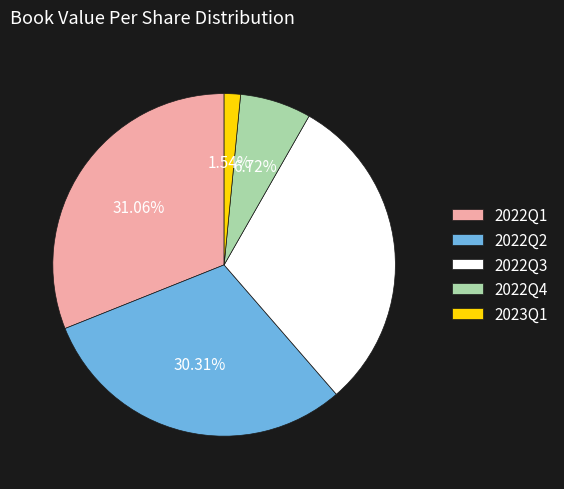

To the nearest percent, what is the difference between the 2022Q2 and 2022Q1 slice percentages?

1%